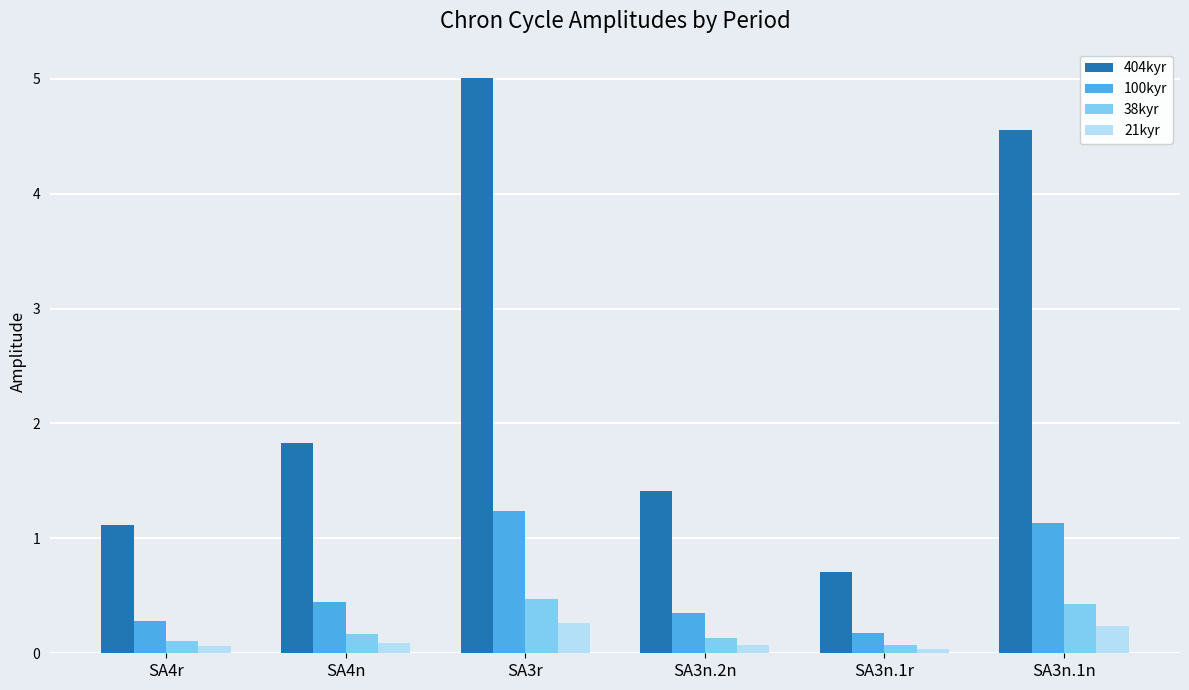

The value of 38kyr at SA3n.1r is 0.1. True or false?

True